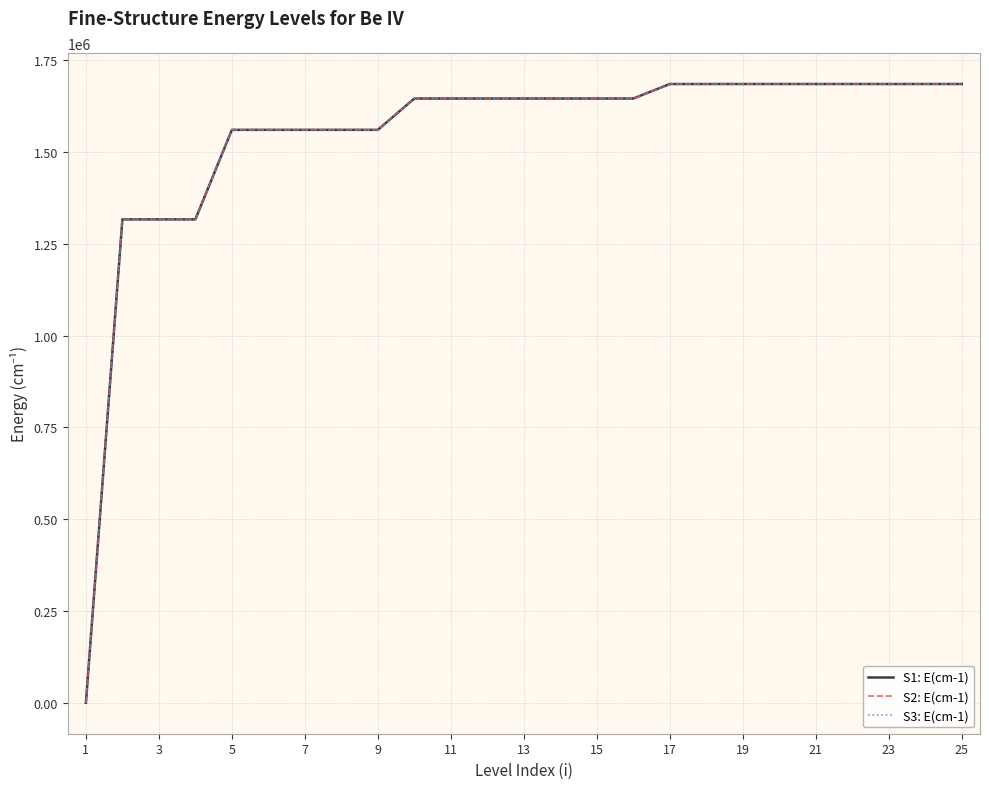

What are all the series names shown in the legend?

S1: E(cm-1), S2: E(cm-1), S3: E(cm-1)